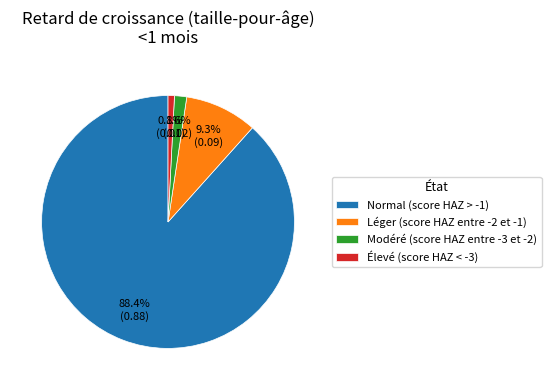

Which category has the biggest portion of the pie?

Normal (score HAZ > -1)